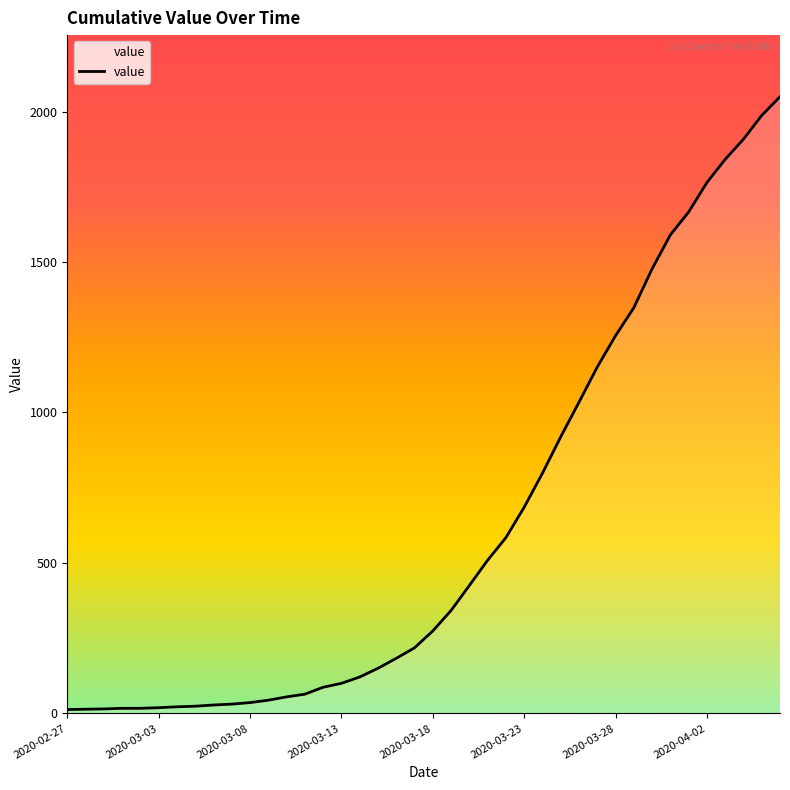

What is the difference between the second highest and minimum values?

1974